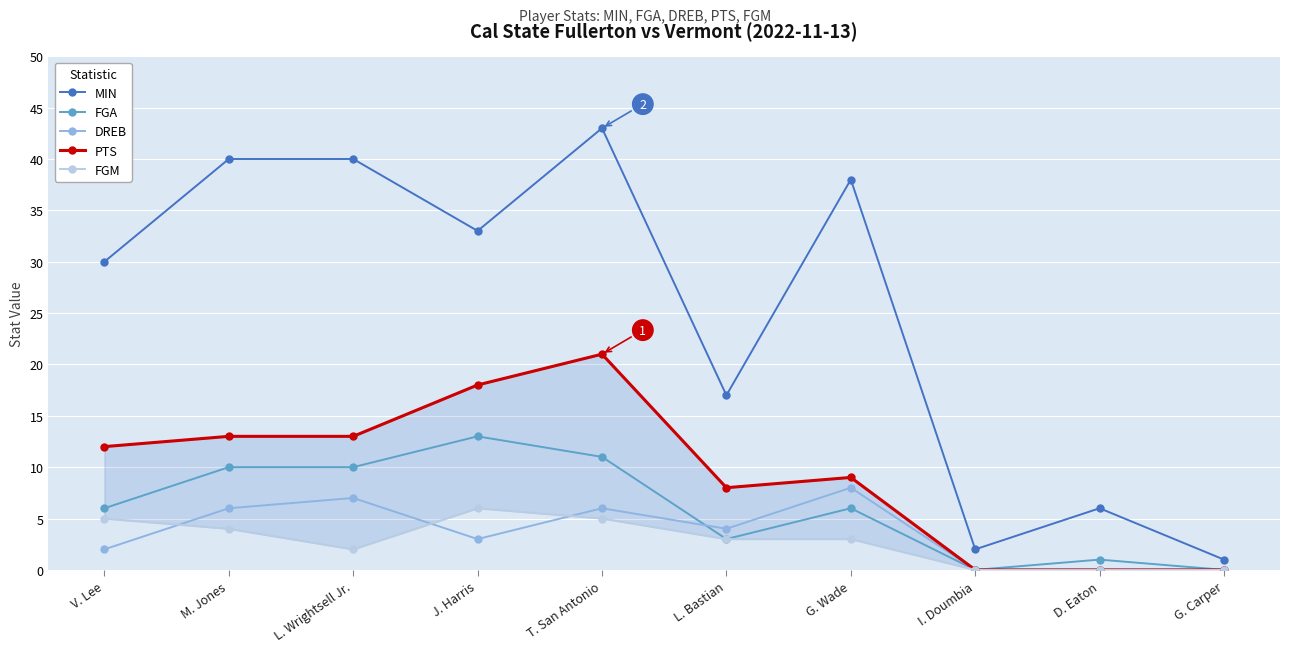

At D. Eaton, list the series in order from smallest to largest.

DREB, PTS, FGM, FGA, MIN